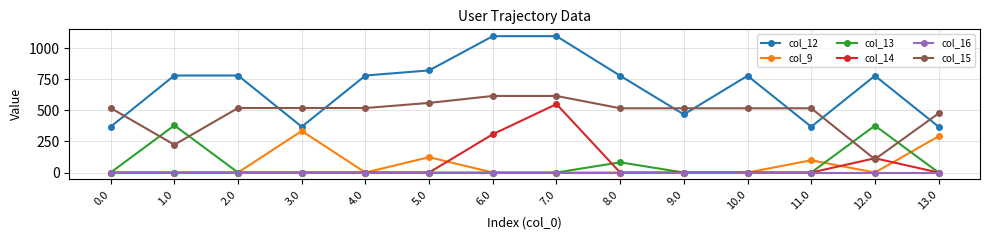

What position from the left is 0.0?

1